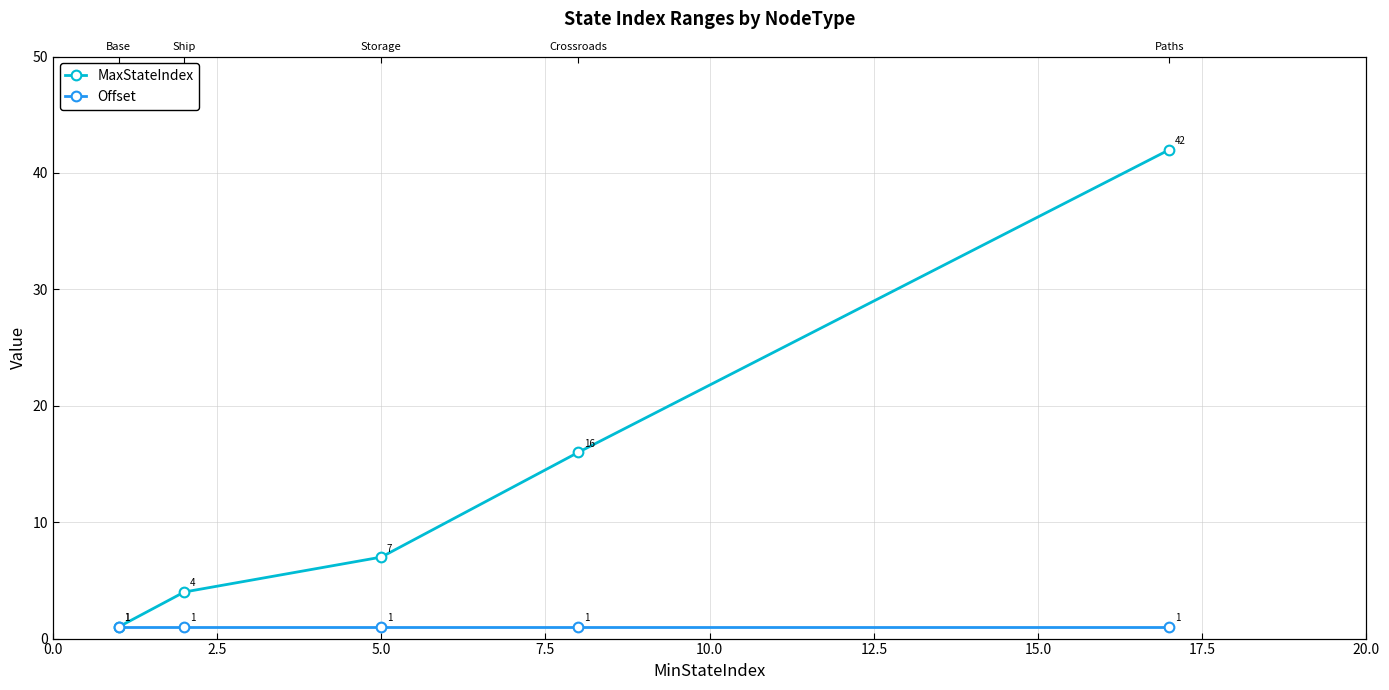

What is the total value across all series at 5.0?

8